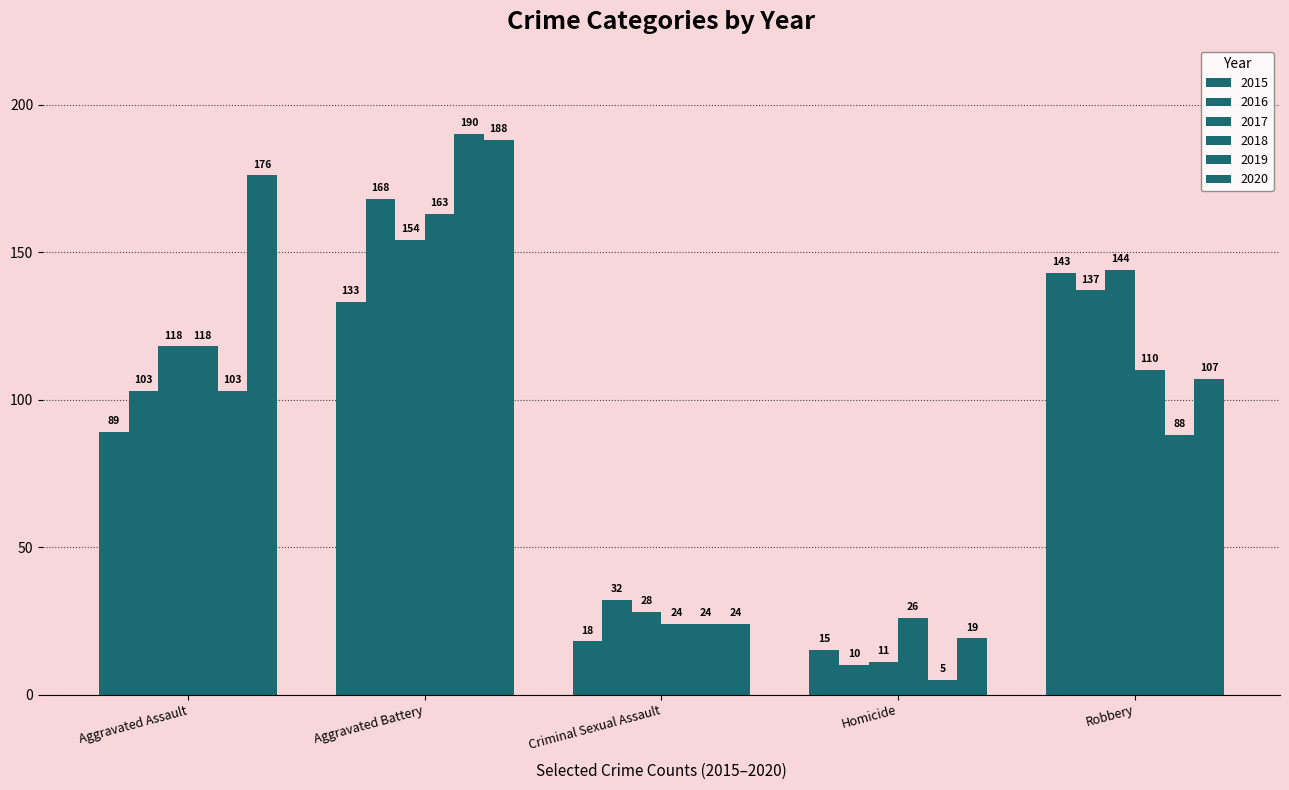

How many values in the 2017 series are below 118?

2